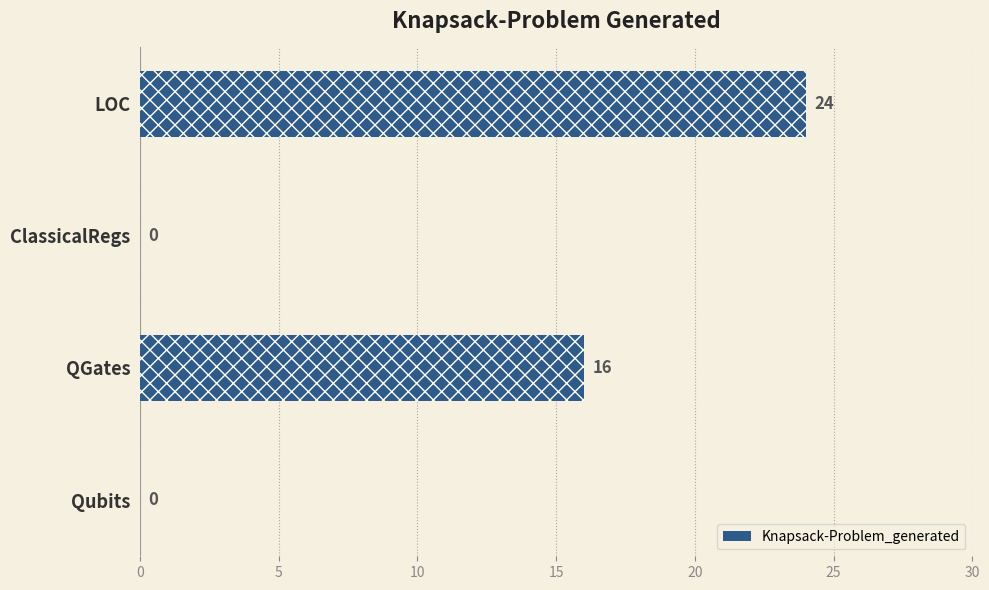

Is it true that the value at ClassicalRegs is 0?

True